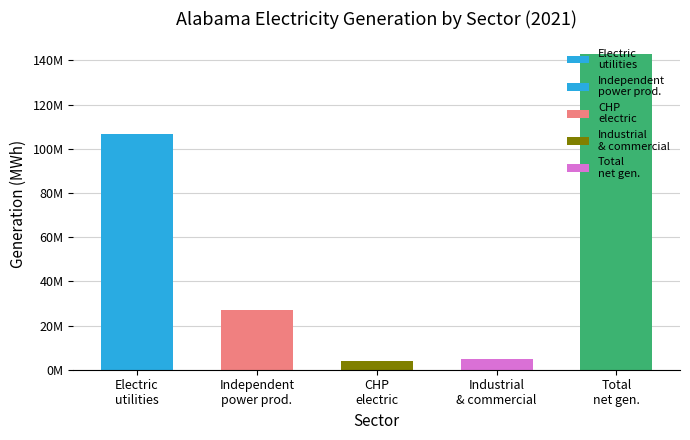

True or false: the data shows 142733330 at Total
net gen..

True